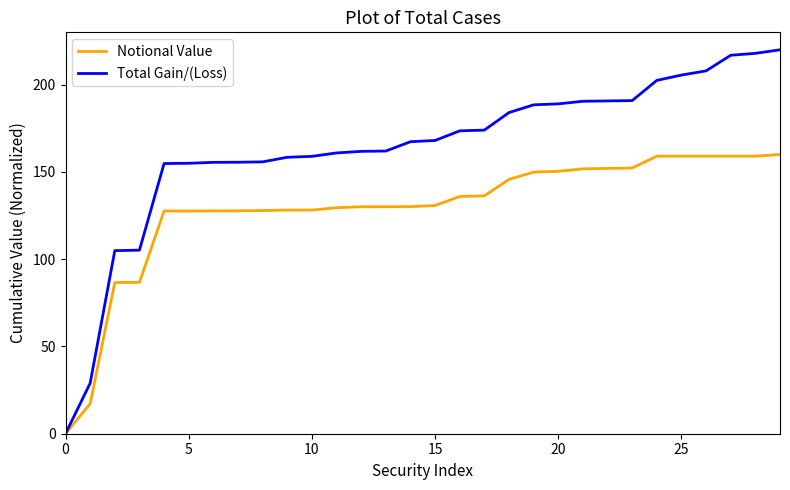

What is the maximum value for Notional Value?

160.0